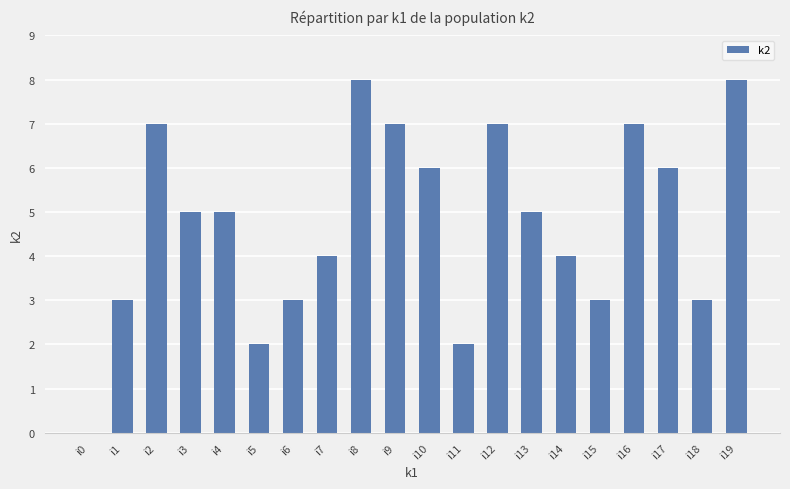

What is the sum of all values?

95